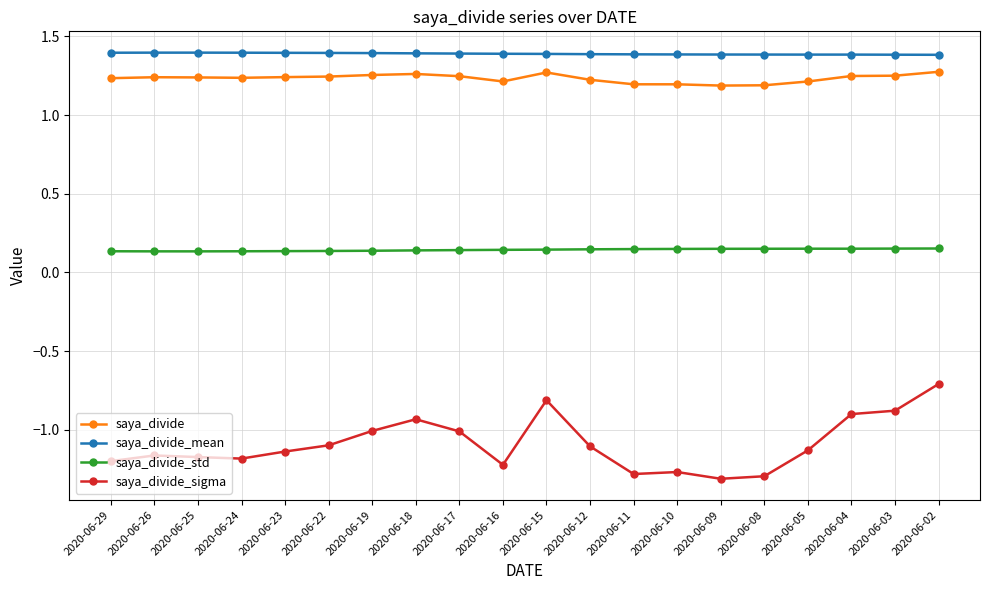

What are all the series names shown in the legend?

saya_divide, saya_divide_mean, saya_divide_std, saya_divide_sigma